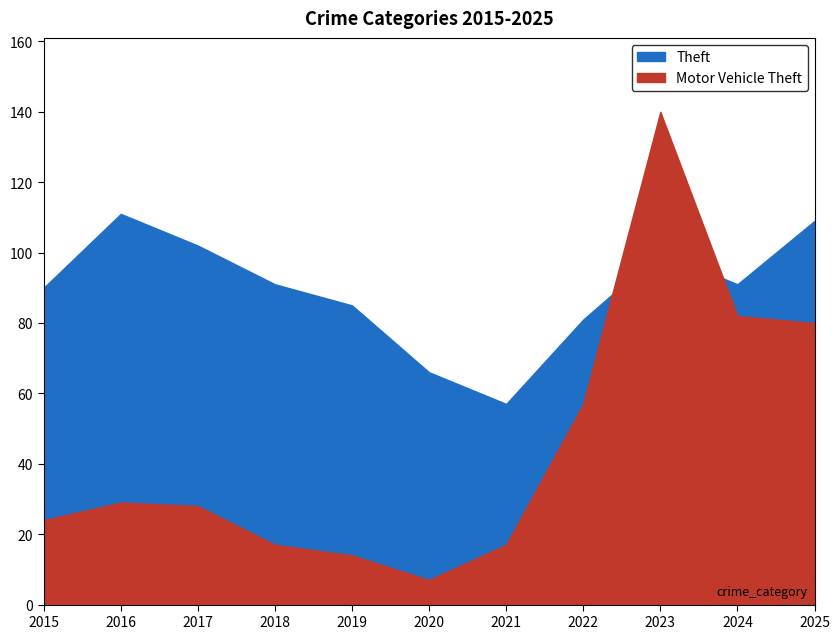

At which label does Theft first exceed 91?

2016